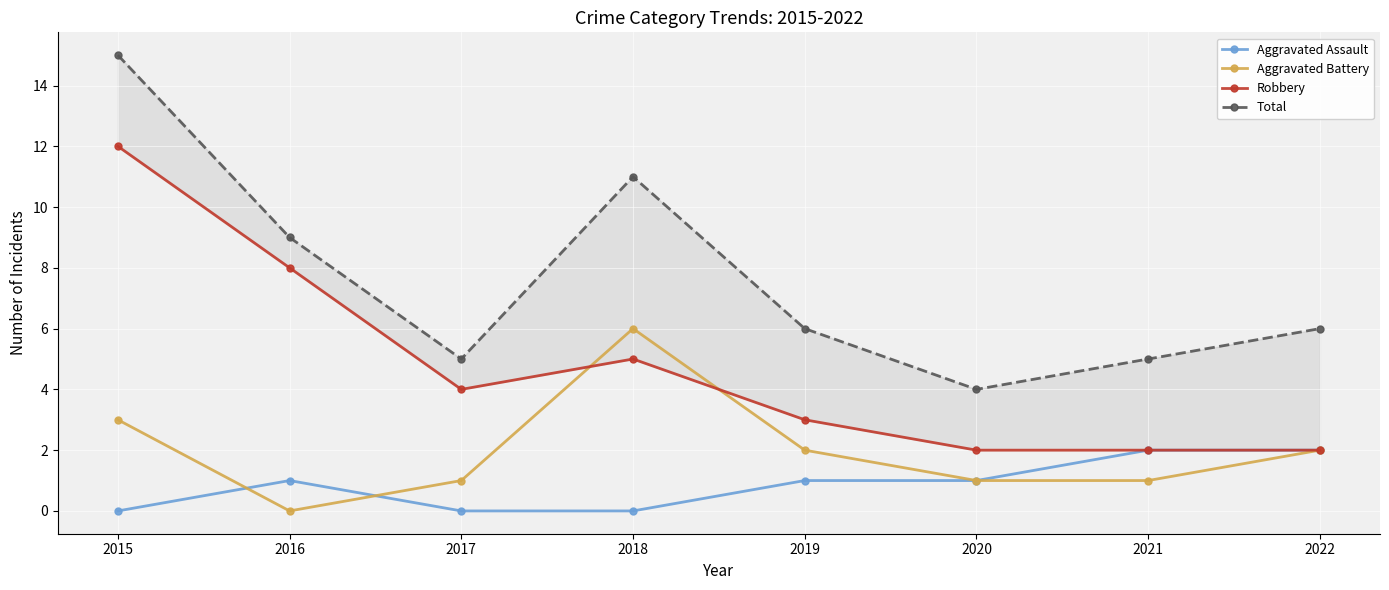

The Total series shows 9 at 2019. True or false?

False